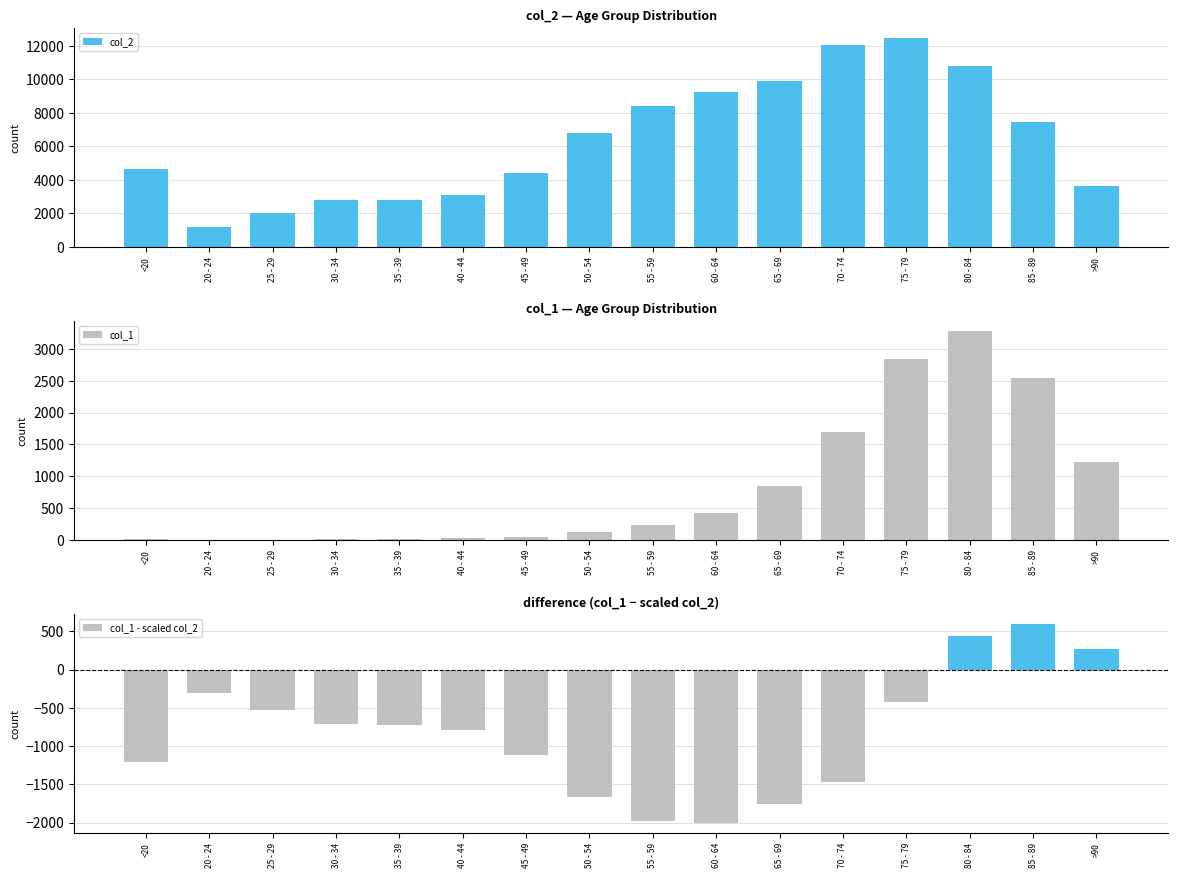

At which label is col_1 - scaled col_2 closest to -704?

30 - 34